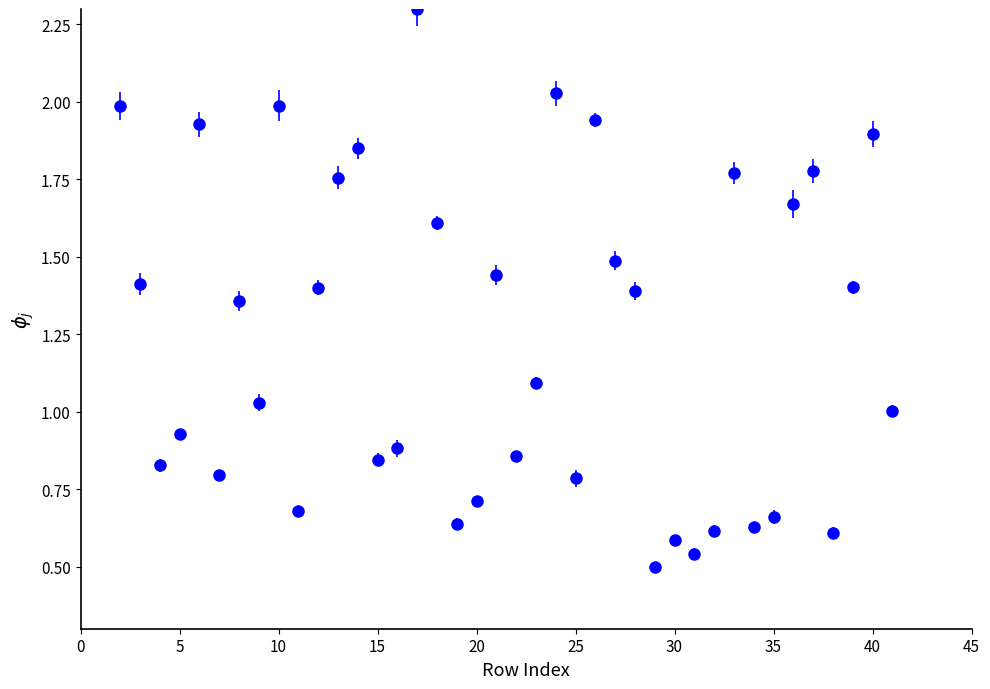

True or false: the data has more than 1 interior local peaks.

True